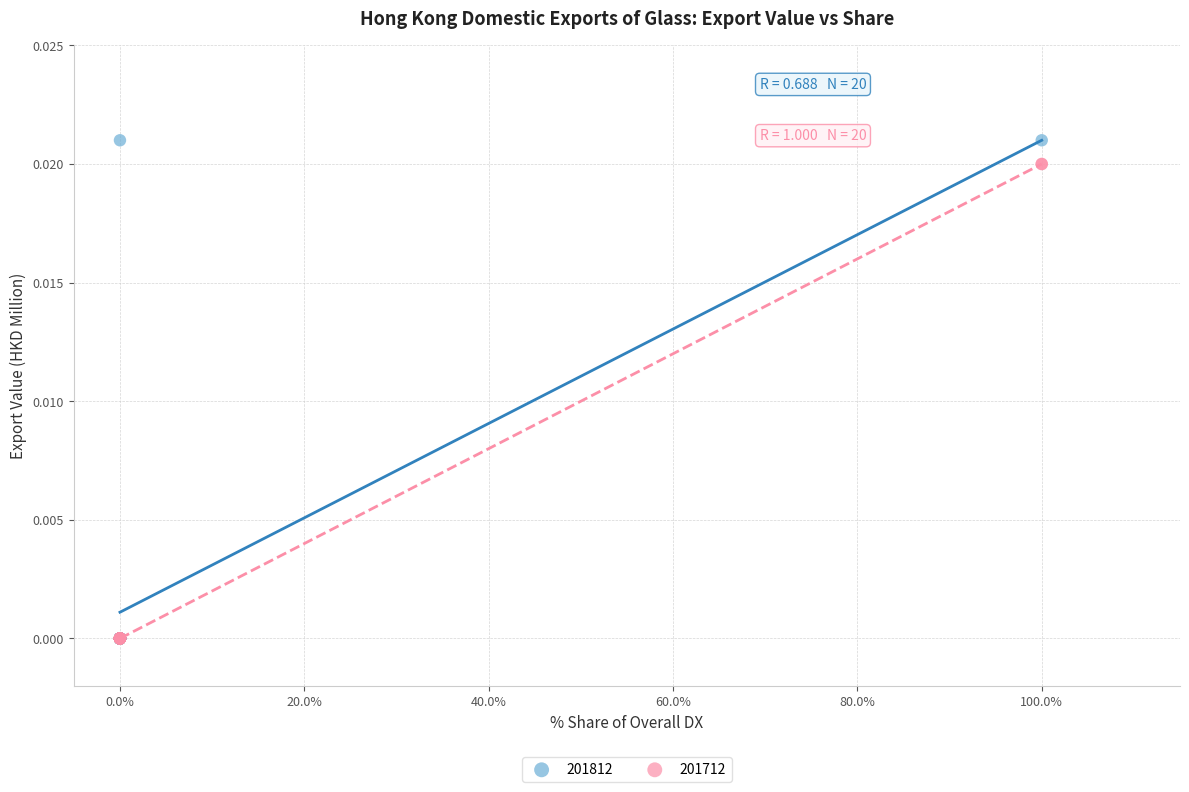

What are all the series names shown in the legend?

201812, 201712